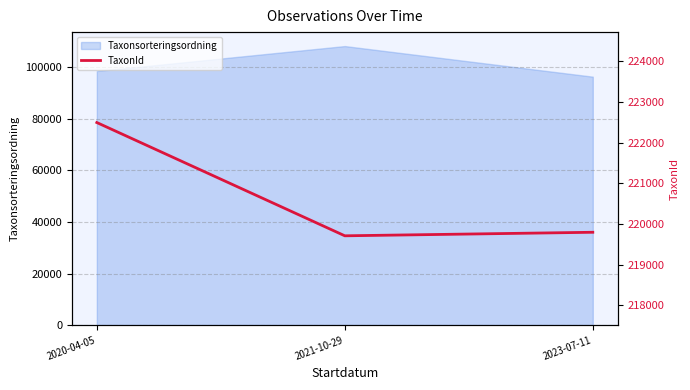

How many values are below 219798?

1